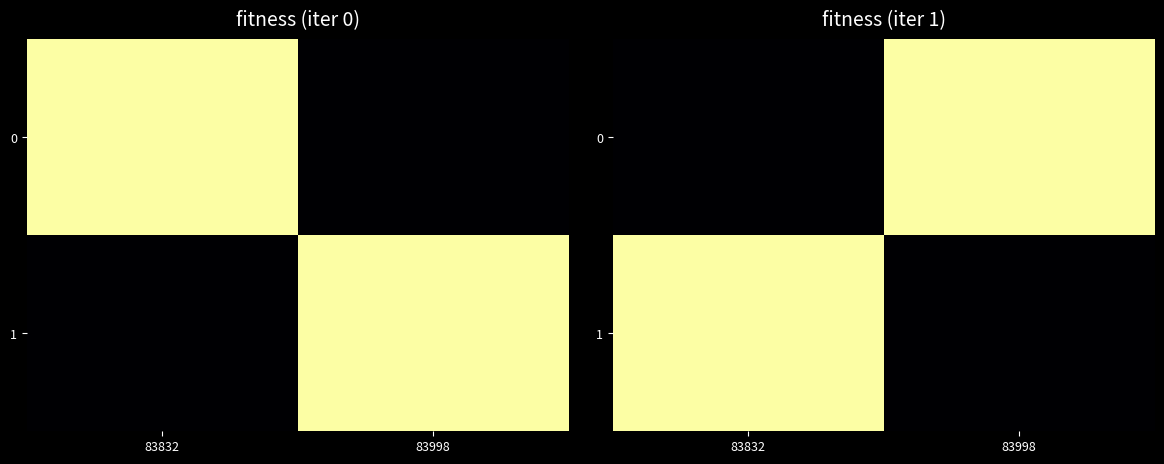

What is the sum of the 1 values at 83998 and 83832?

25174.3